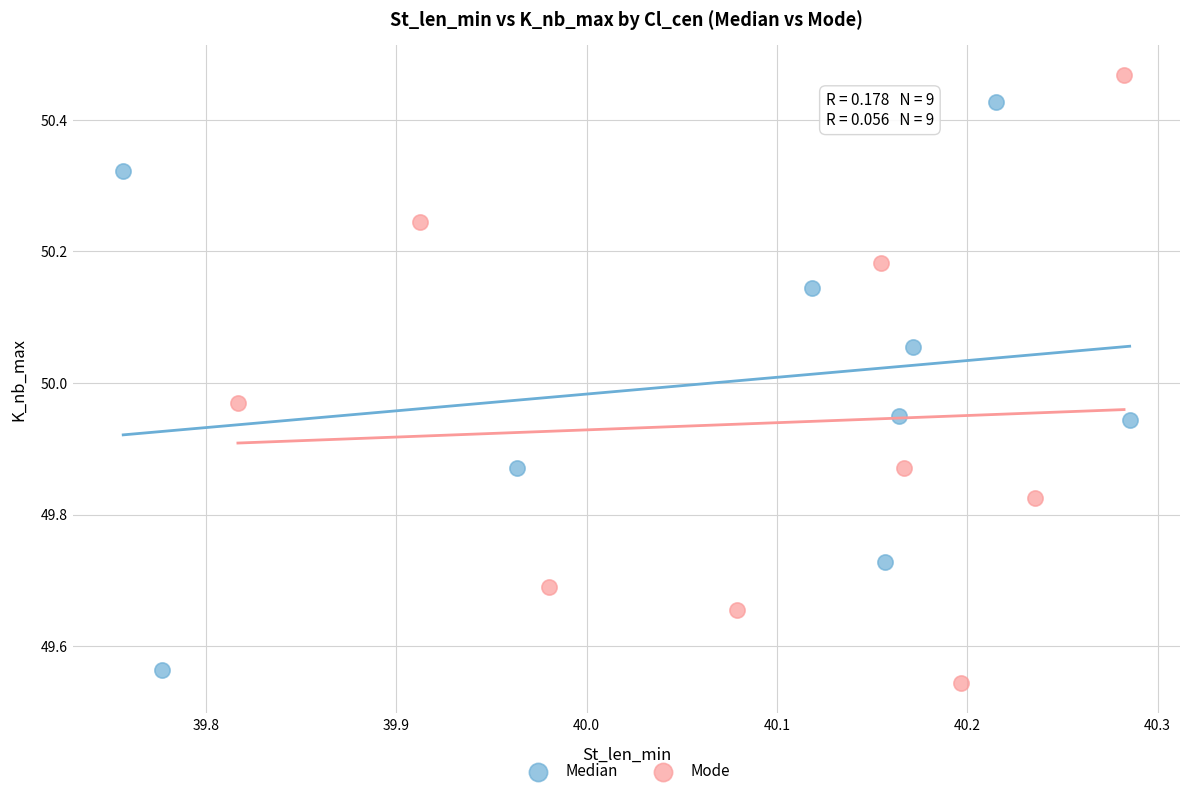

Which series has the widest spread of Y values?

Mode